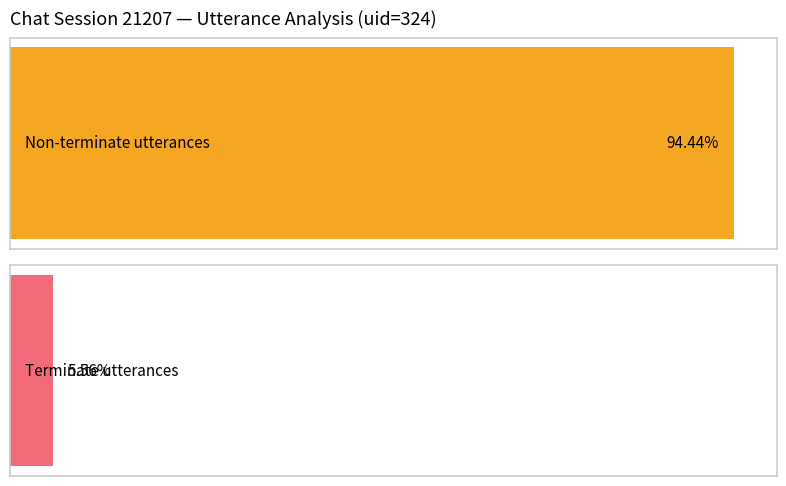

Are the bars horizontal?

Yes